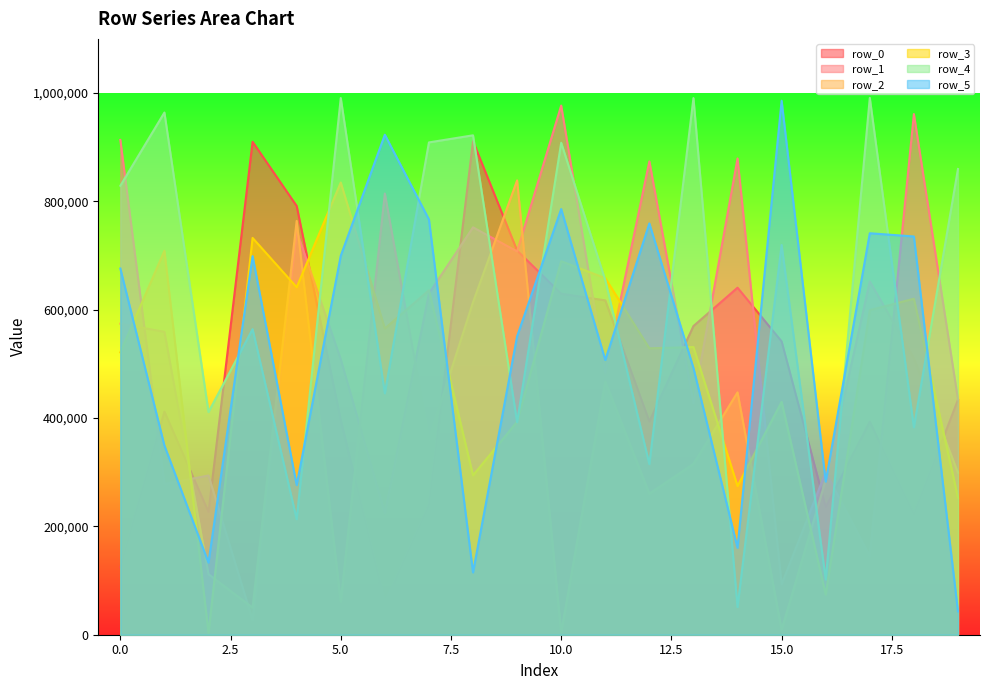

The value of row_4 at 17 is 991086. True or false?

True